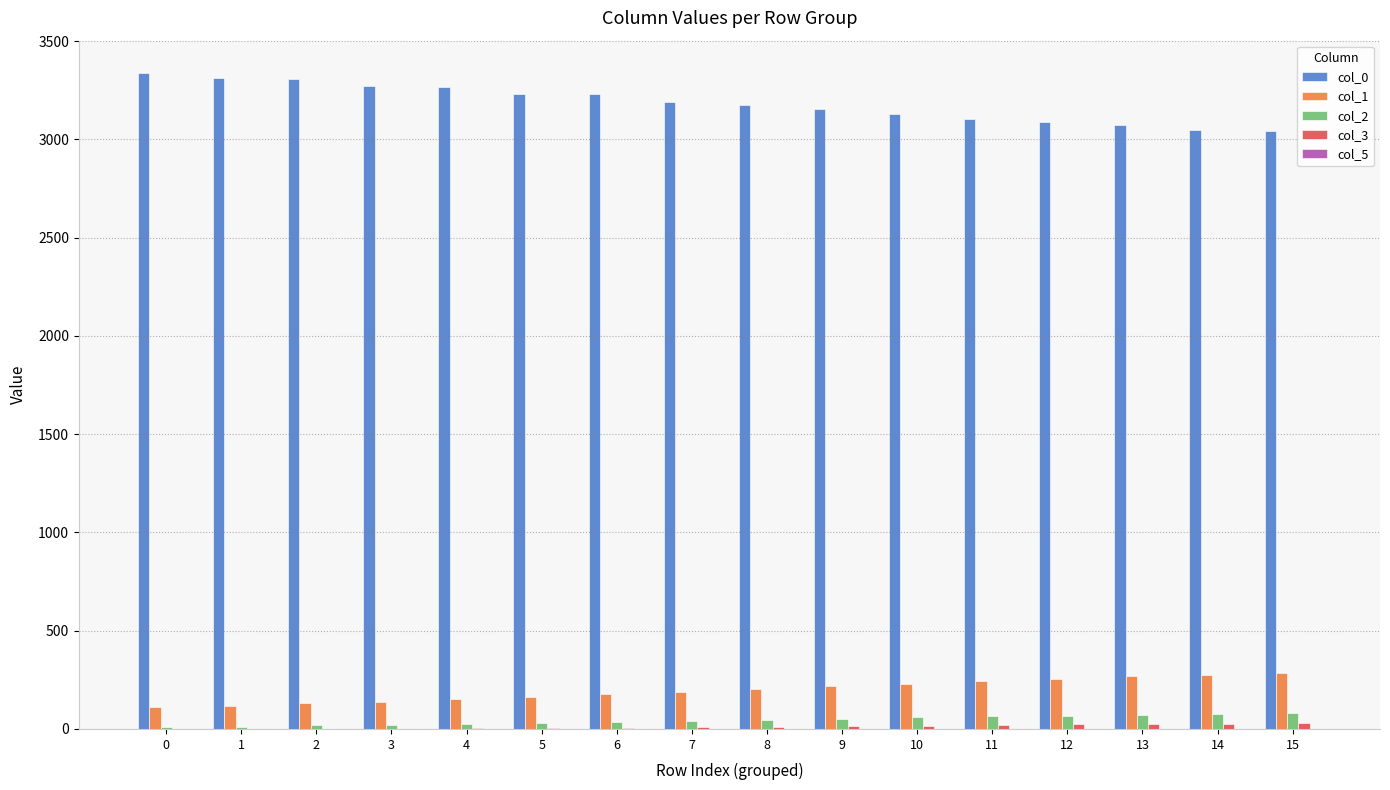

Are the bars grouped side by side (vs. stacked)?

Yes